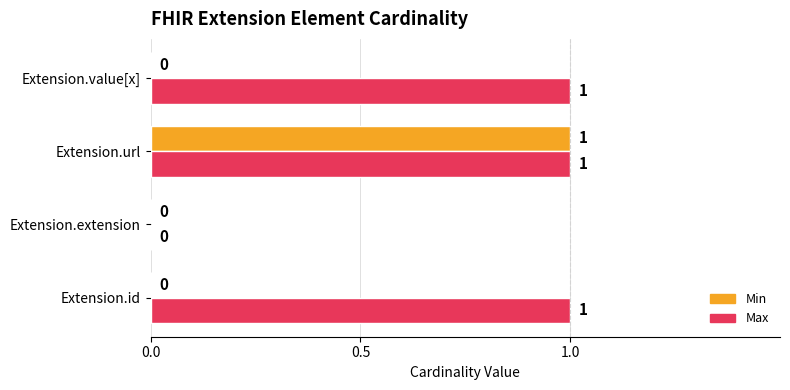

What are all the series names shown in the legend?

Min, Max